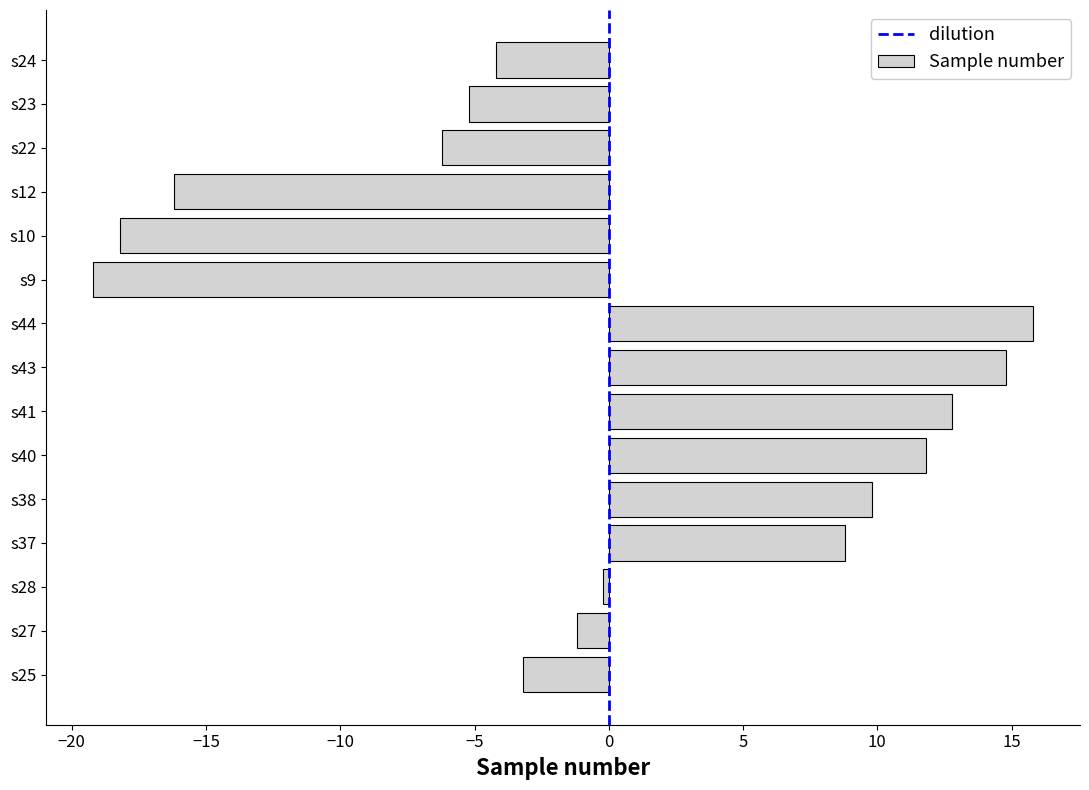

Reading top to bottom, list all the values displayed in this chart.

s24=-4.2	s23=-5.2	s22=-6.2	s12=-16.2	s10=-18.2	s9=-19.2	s44=15.8	s43=14.8	s41=12.8	s40=11.8	s38=9.8	s37=8.8	s28=-0.2	s27=-1.2	s25=-3.2